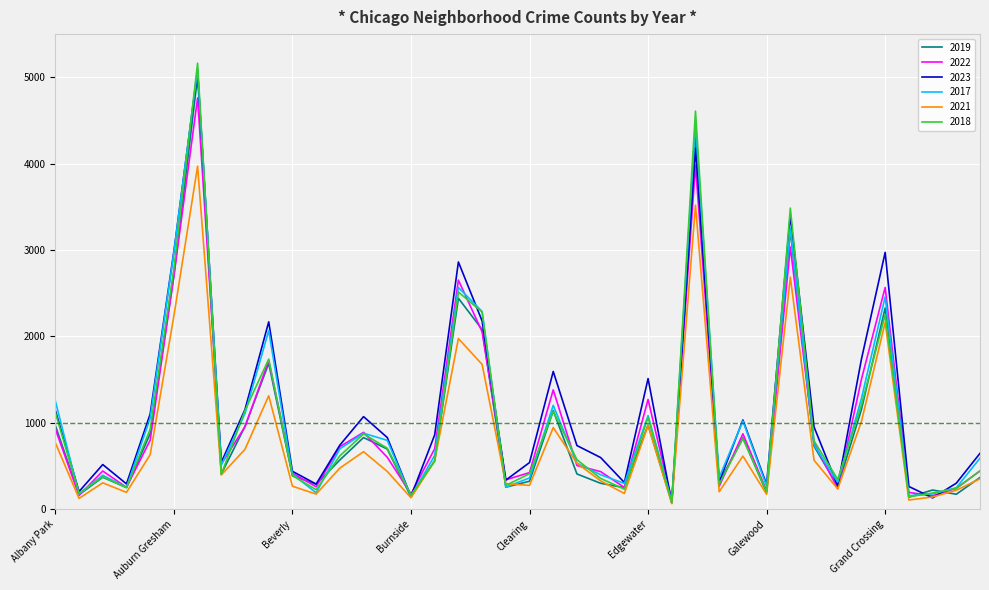

Which series has the largest total across all categories?

2023